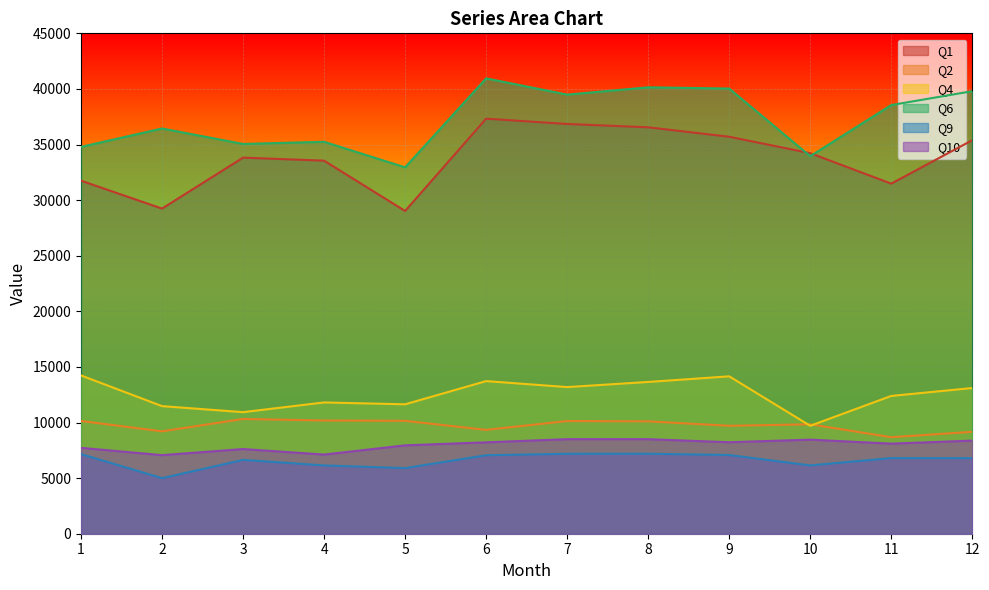

Reading right to left, what are all the values shown in this chart?

Q1: 12=35387	11=31484	10=34224	9=35700	8=36550	7=36847	6=37327	5=29025	4=33549	3=33821	2=29240	1=31746
Q2: 12=9164	11=8679	10=9841	9=9706	8=10107	7=10137	6=9339	5=10155	4=10182	3=10320	2=9209	1=10139
Q4: 12=13103	11=12391	10=9705	9=14155	8=13649	7=13187	6=13725	5=11639	4=11806	3=10933	2=11474	1=14233
Q6: 12=39797	11=38549	10=33954	9=40035	8=40144	7=39488	6=40948	5=32949	4=35246	3=35051	2=36442	1=34789
Q9: 12=6796	11=6802	10=6144	9=7079	8=7191	7=7188	6=7058	5=5901	4=6142	3=6640	2=4997	1=7159
Q10: 12=8374	11=8101	10=8459	9=8228	8=8503	7=8503	6=8219	5=7948	4=7118	3=7615	2=7067	1=7722